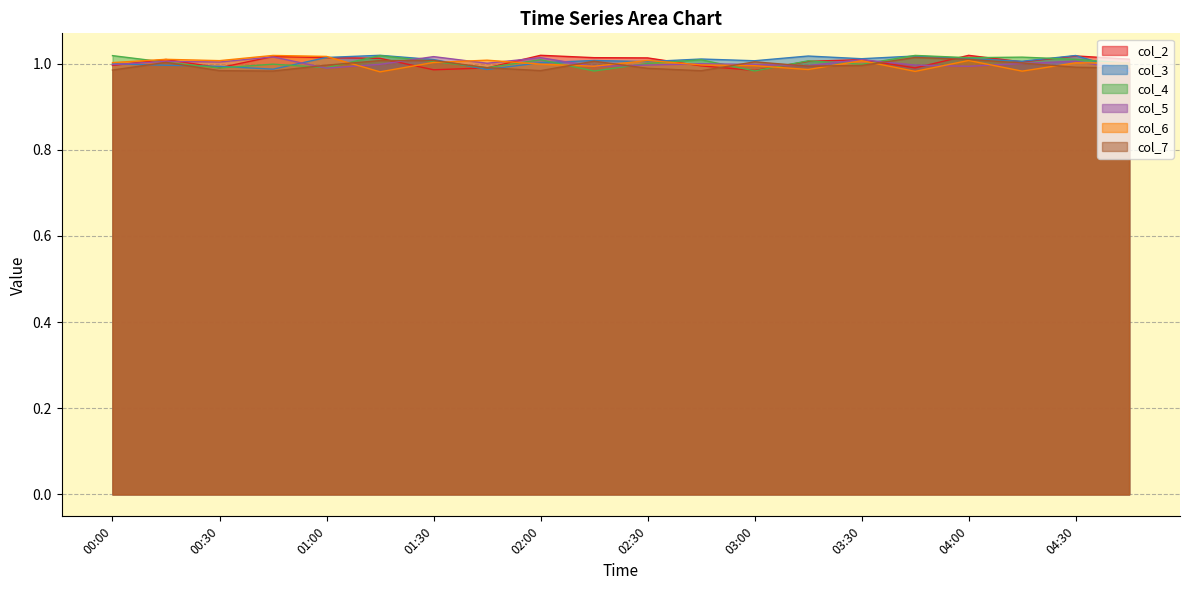

Which series has the largest total across all categories?

col_3